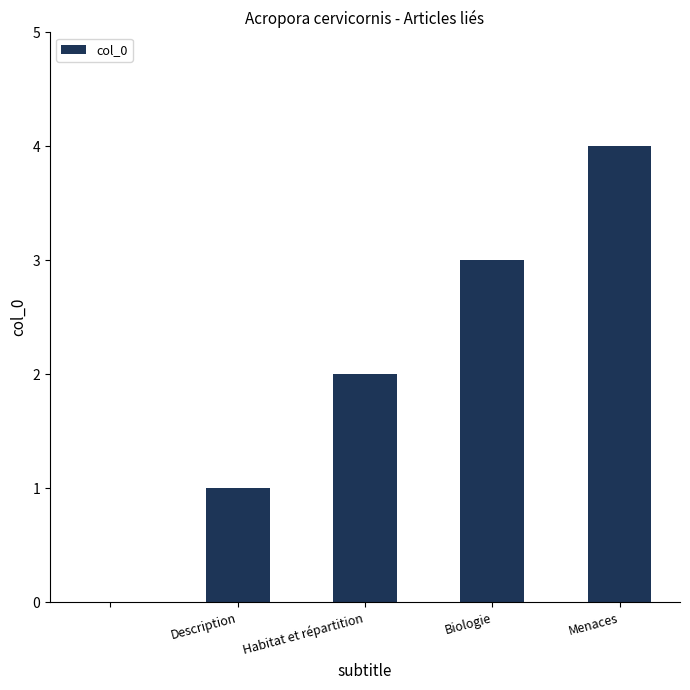

What is the maximum value shown in the chart?

4